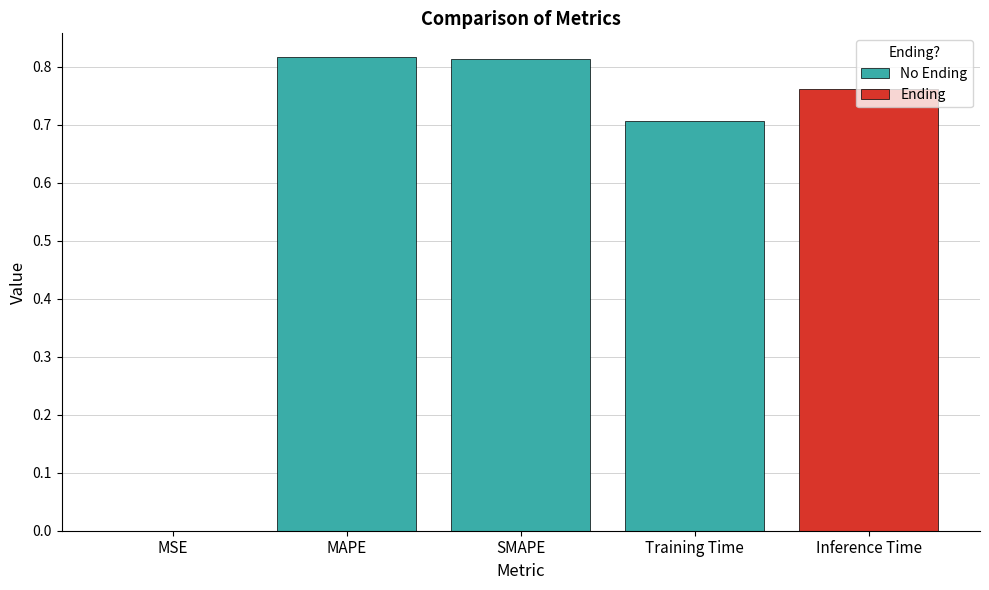

True or false: the data shows 0.7 at Training Time.

True